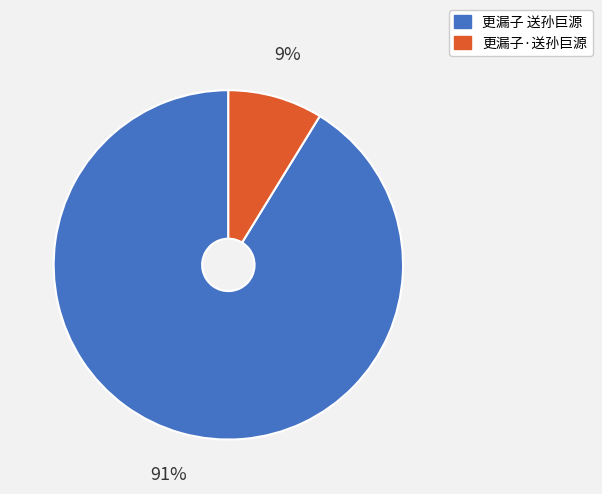

Is the sum of 更漏子 送孙巨源 and 更漏子·送孙巨源 greater than half?

Yes